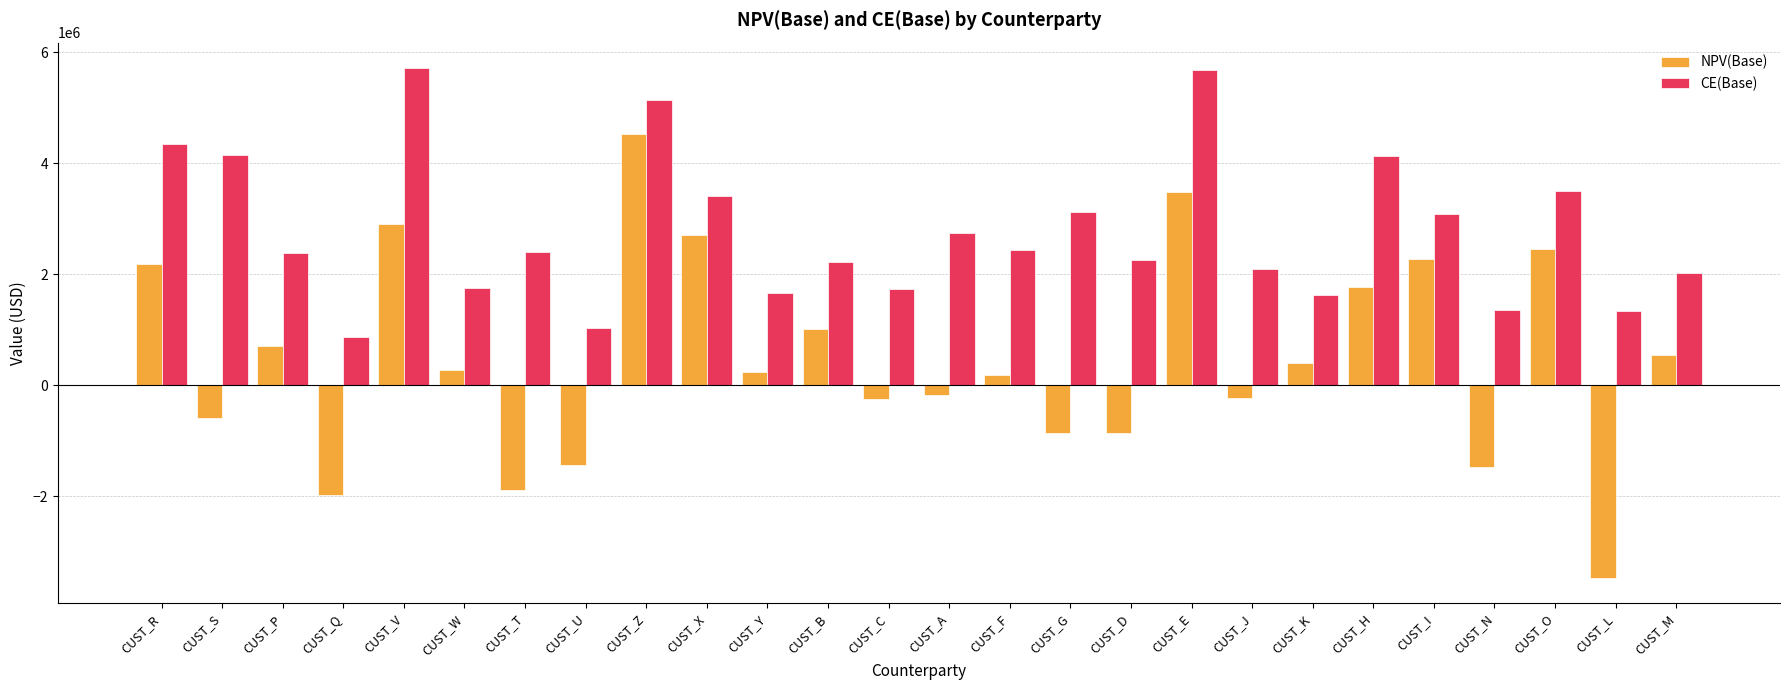

Is the value of NPV(Base) at CUST_C greater than the value of CE(Base) at CUST_O?

No